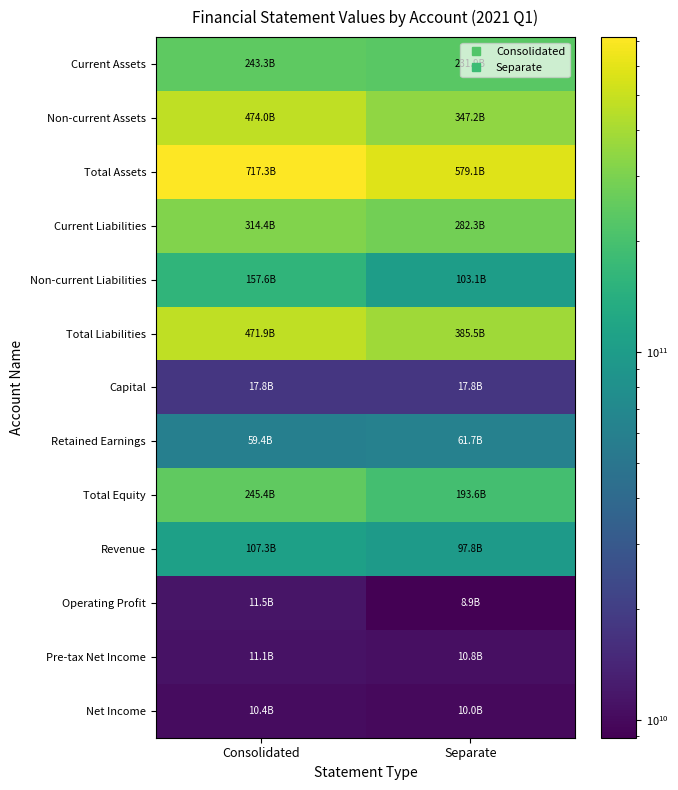

Rank the series by their maximum value, from lowest to highest.

Net Income, Pre-tax Net Income, Operating Profit, Capital, Retained Earnings, Revenue, Non-current Liabilities, Current Assets, Total Equity, Current Liabilities, Total Liabilities, Non-current Assets, Total Assets